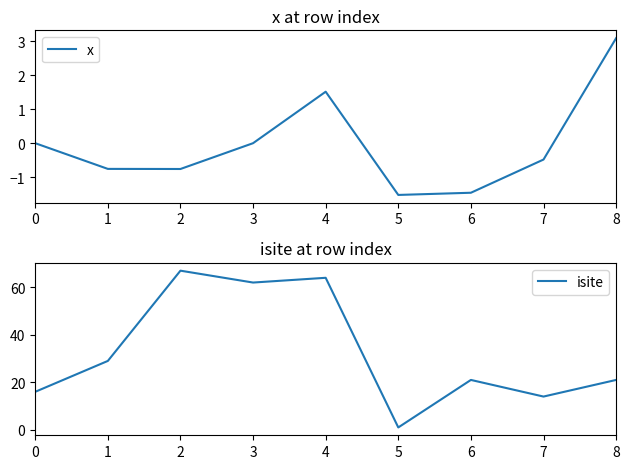

What is the maximum value for isite?

67